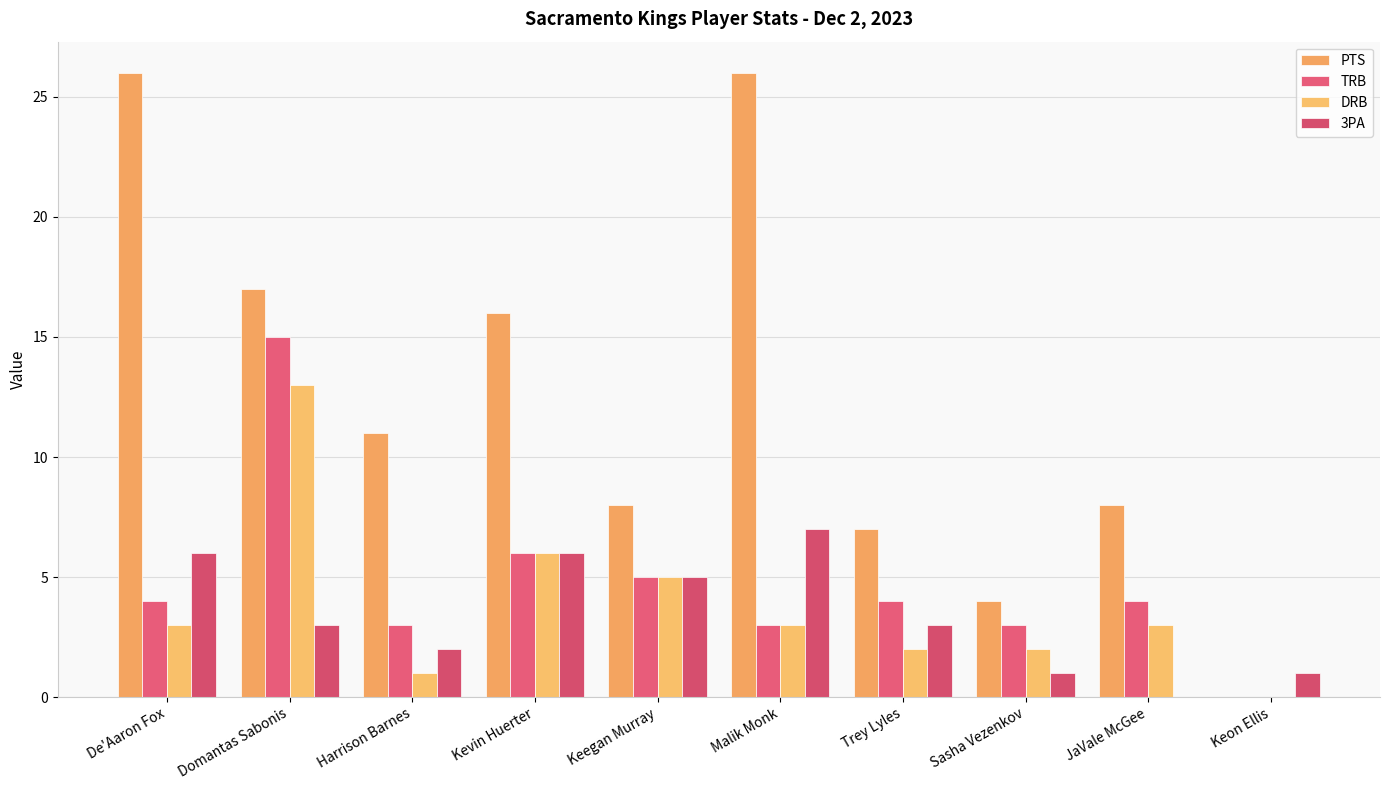

How many values in 3PA are above zero?

9